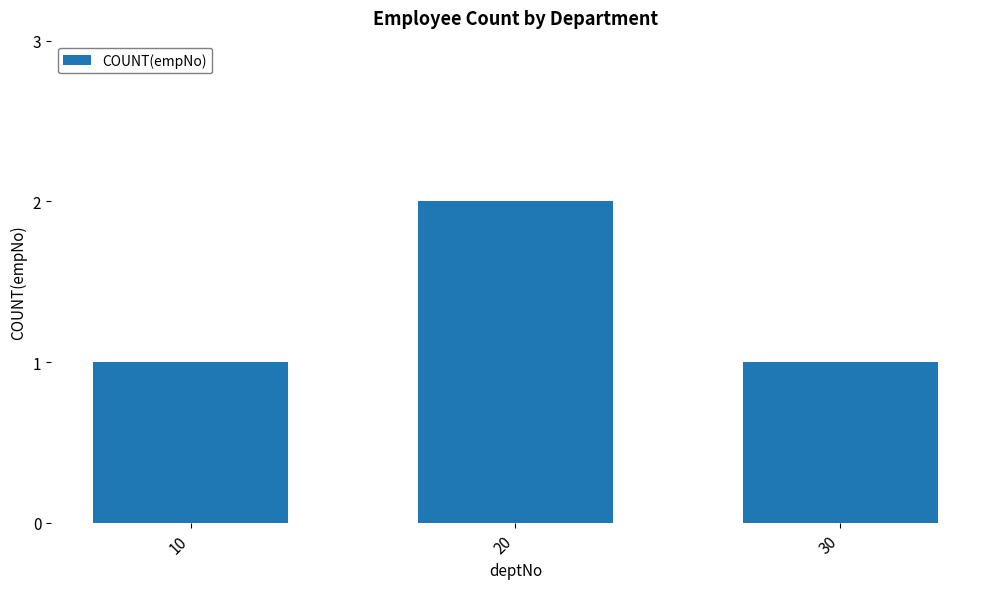

What is the sum of the values at 10 and 20?

3